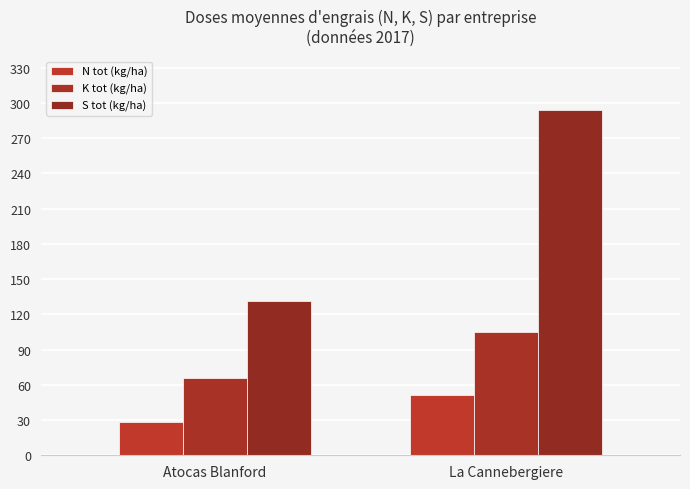

What is the highest value of the N tot (kg/ha) series?

51.1